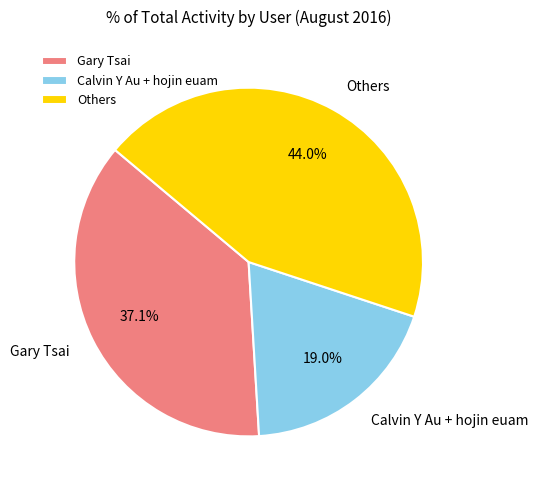

Which category has the biggest portion of the pie?

Others